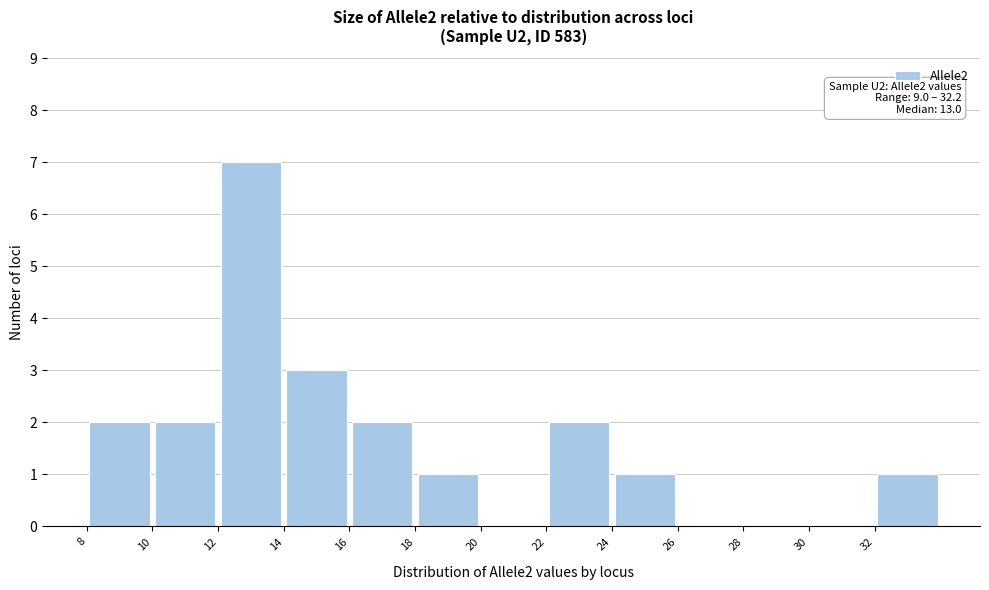

Which range on the x-axis has the tallest bar?

12 to 14